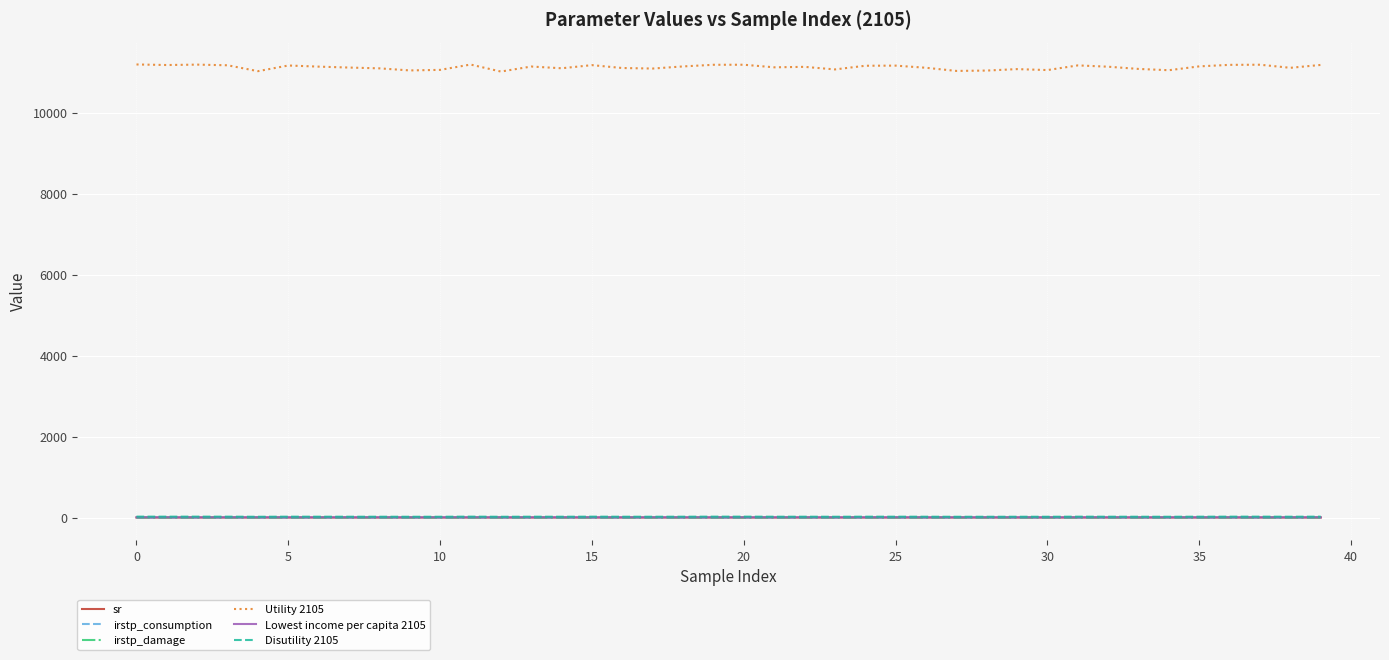

Which series has the largest range (max minus min)?

Utility 2105